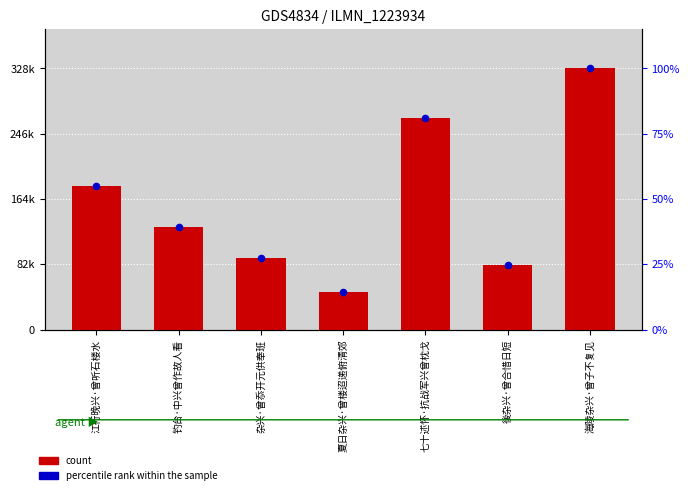

At which category is the sum across all series the highest?

海陵杂兴·曾子不复见